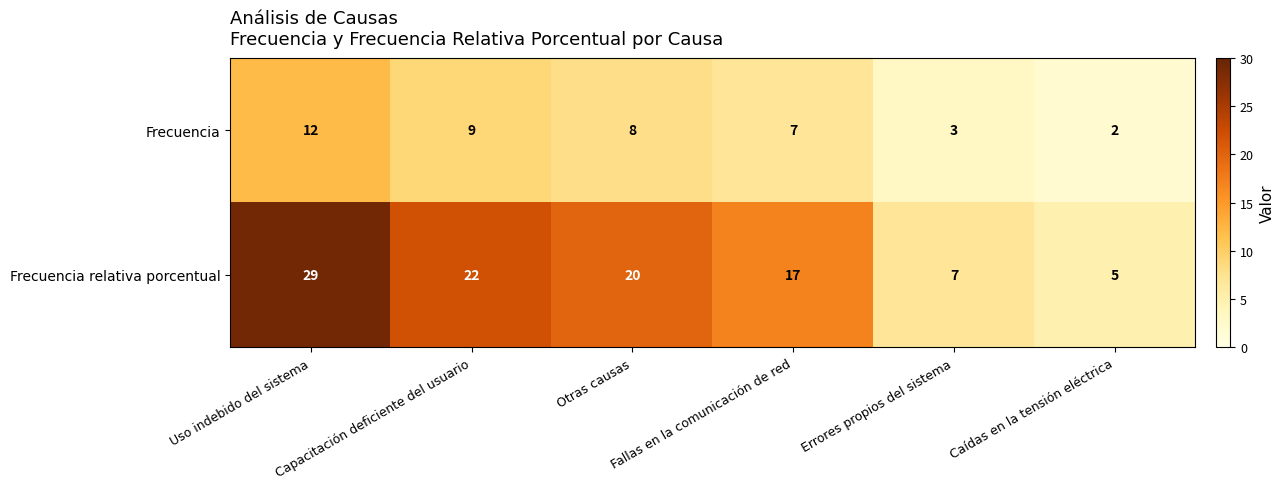

What is the maximum value shown in the chart?

29